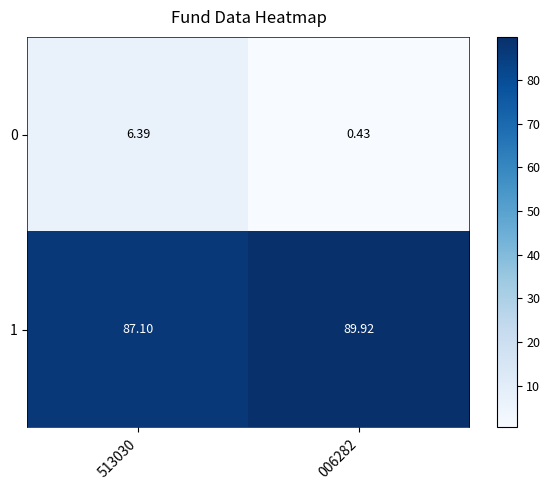

Is the value of 0 at 006282 greater than the value of 1 at 006282?

No